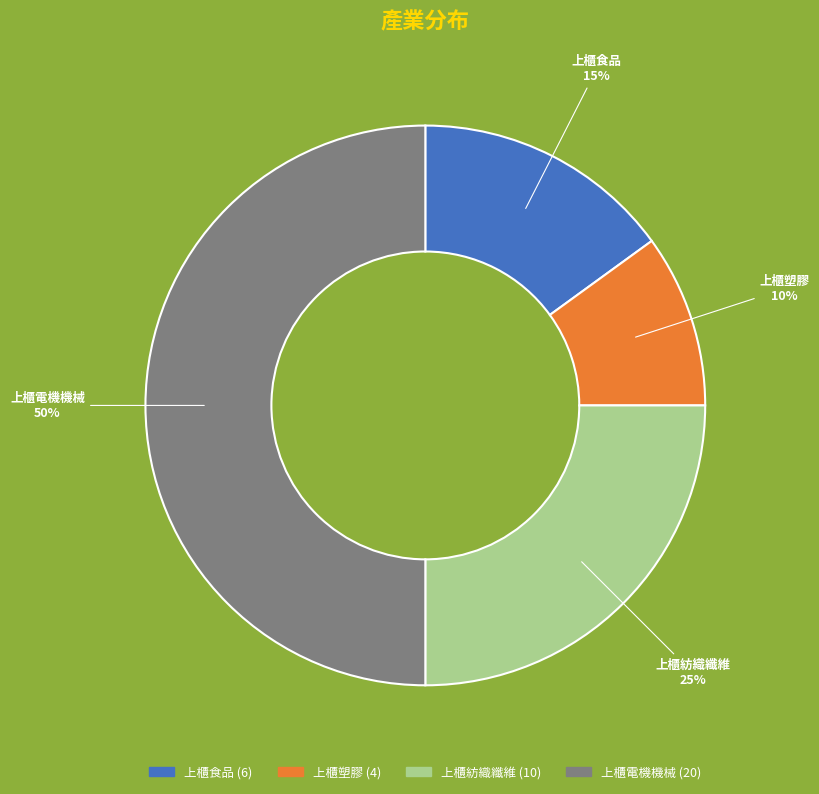

To the nearest percent, what portion does 上櫃塑膠 represent?

10%